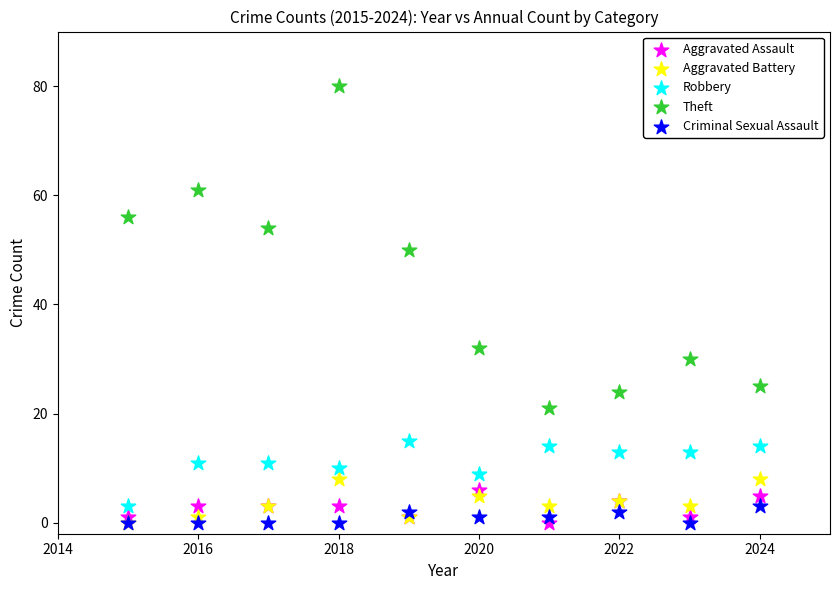

Across all series, what Y value is closest to 40?

32